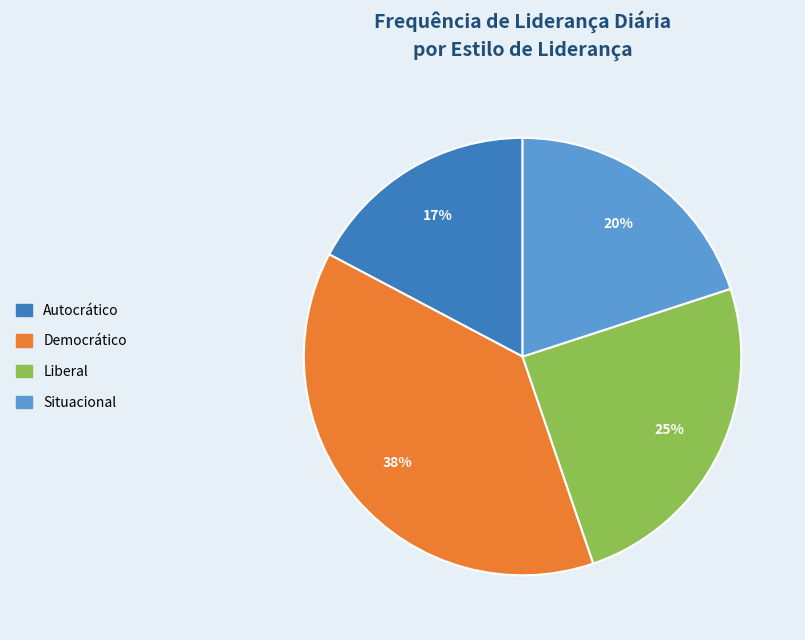

How many slices are in this pie chart?

4